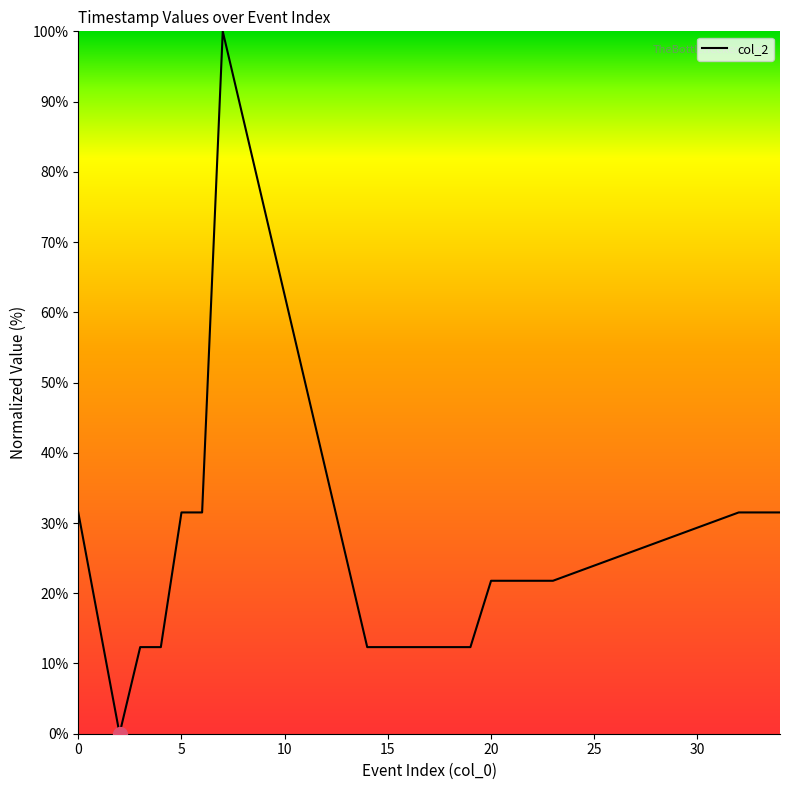

What is the greatest value displayed?

100.0